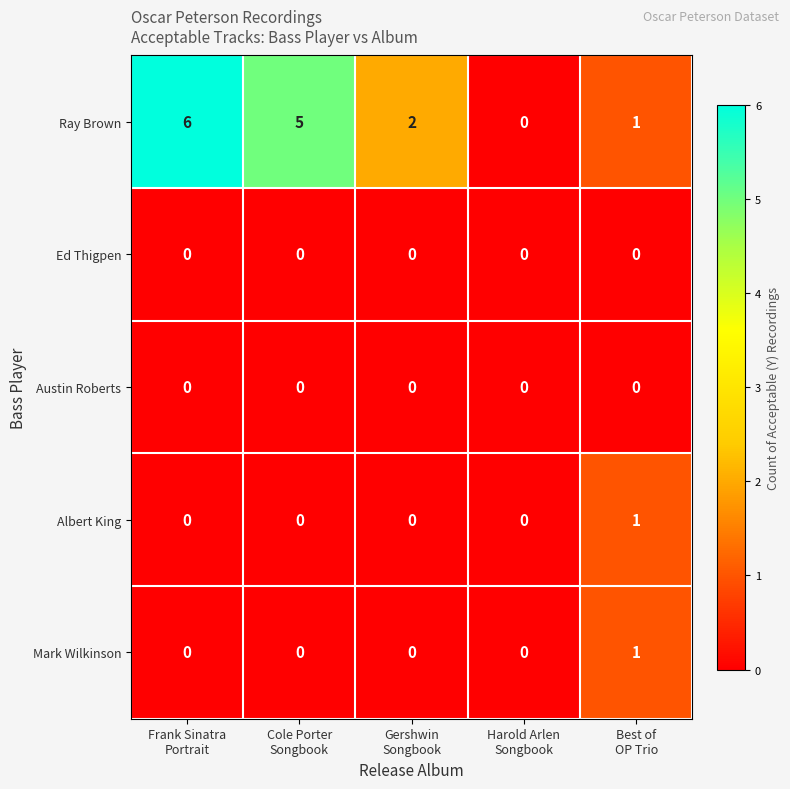

What is the greatest value displayed?

6